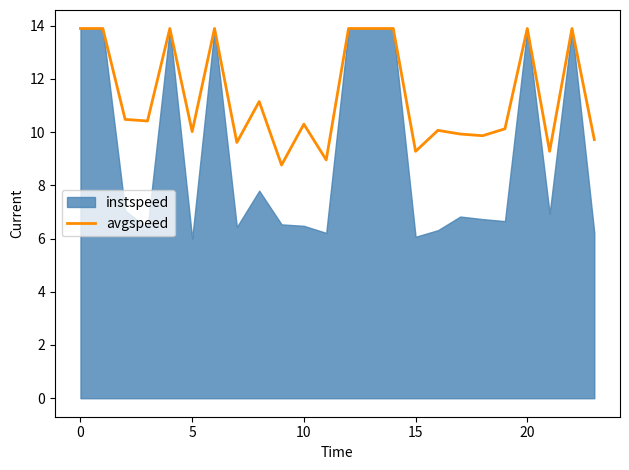

The avgspeed series shows 10.3 at 10. True or false?

True